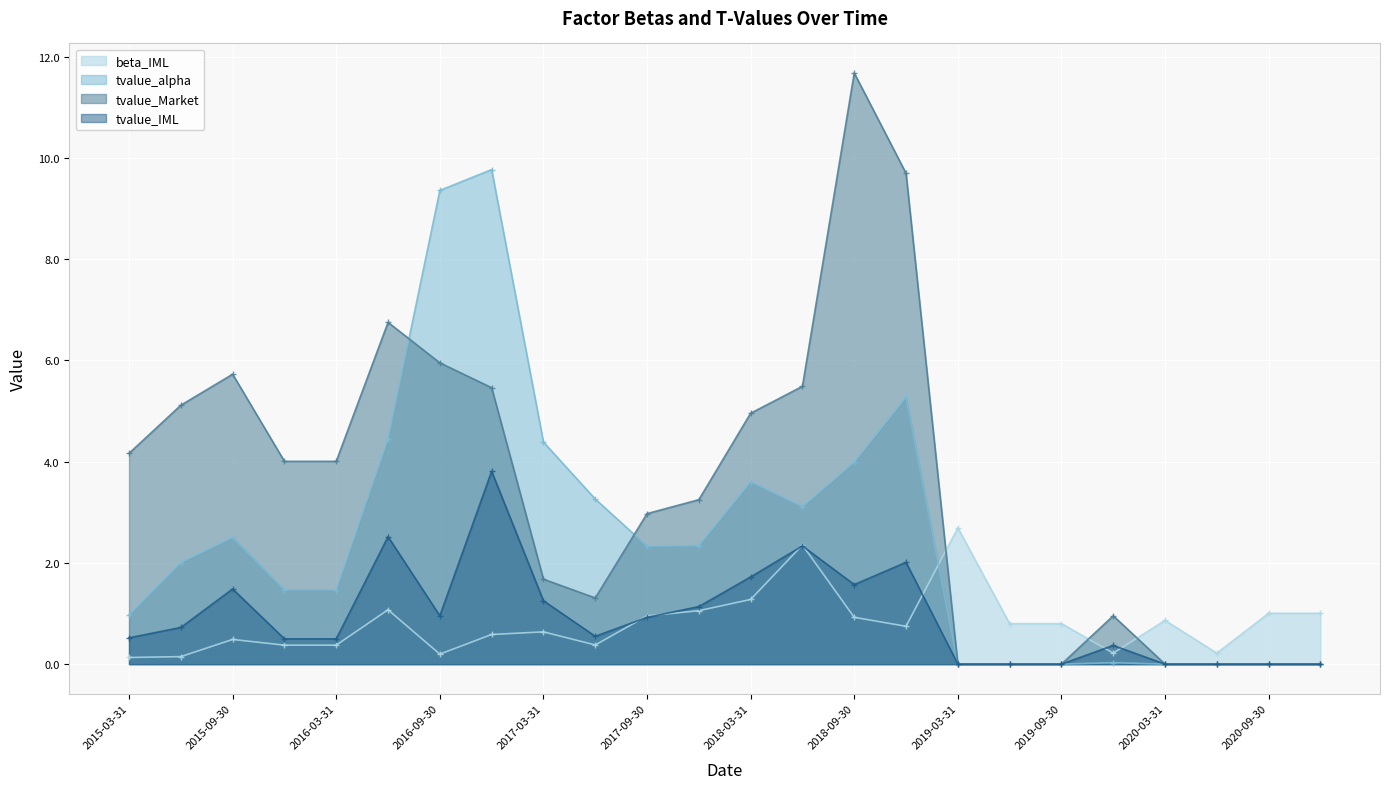

Reading right to left, extract all data points from this chart.

beta_IML: 2020-12-31=1.0	2020-09-30=1.0	2020-06-30=0.2	2020-03-31=0.9	2019-12-31=0.2	2019-09-30=0.8	2019-06-30=0.8	2019-03-31=2.7	2018-12-31=0.7	2018-09-30=0.9	2018-06-30=2.4	2018-03-31=1.3	2017-12-31=1.1	2017-09-30=1.0	2017-06-30=0.4	2017-03-31=0.6	2016-12-31=0.6	2016-09-30=0.2	2016-06-30=1.1	2016-03-31=0.4	2015-12-31=0.4	2015-09-30=0.5	2015-06-30=0.1	2015-03-31=0.1
tvalue_alpha: 2020-12-31=0.0	2020-09-30=0.0	2020-06-30=0.0	2020-03-31=0.0	2019-12-31=0.0	2019-09-30=-0.0	2019-06-30=-0.0	2019-03-31=-0.0	2018-12-31=5.3	2018-09-30=4.0	2018-06-30=3.1	2018-03-31=3.6	2017-12-31=2.3	2017-09-30=2.3	2017-06-30=3.3	2017-03-31=4.4	2016-12-31=9.8	2016-09-30=9.4	2016-06-30=4.4	2016-03-31=1.5	2015-12-31=1.5	2015-09-30=2.5	2015-06-30=2.0	2015-03-31=1.0
tvalue_Market: 2020-12-31=-0.0	2020-09-30=-0.0	2020-06-30=-0.0	2020-03-31=-0.0	2019-12-31=1.0	2019-09-30=0.0	2019-06-30=0.0	2019-03-31=-0.0	2018-12-31=9.7	2018-09-30=11.7	2018-06-30=5.5	2018-03-31=5.0	2017-12-31=3.2	2017-09-30=3.0	2017-06-30=1.3	2017-03-31=1.7	2016-12-31=5.5	2016-09-30=6.0	2016-06-30=6.8	2016-03-31=4.0	2015-12-31=4.0	2015-09-30=5.7	2015-06-30=5.1	2015-03-31=4.2
tvalue_IML: 2020-12-31=0.0	2020-09-30=0.0	2020-06-30=0.0	2020-03-31=0.0	2019-12-31=0.4	2019-09-30=0.0	2019-06-30=0.0	2019-03-31=0.0	2018-12-31=2.0	2018-09-30=1.6	2018-06-30=2.3	2018-03-31=1.7	2017-12-31=1.1	2017-09-30=0.9	2017-06-30=0.6	2017-03-31=1.3	2016-12-31=3.8	2016-09-30=1.0	2016-06-30=2.5	2016-03-31=0.5	2015-12-31=0.5	2015-09-30=1.5	2015-06-30=0.7	2015-03-31=0.5